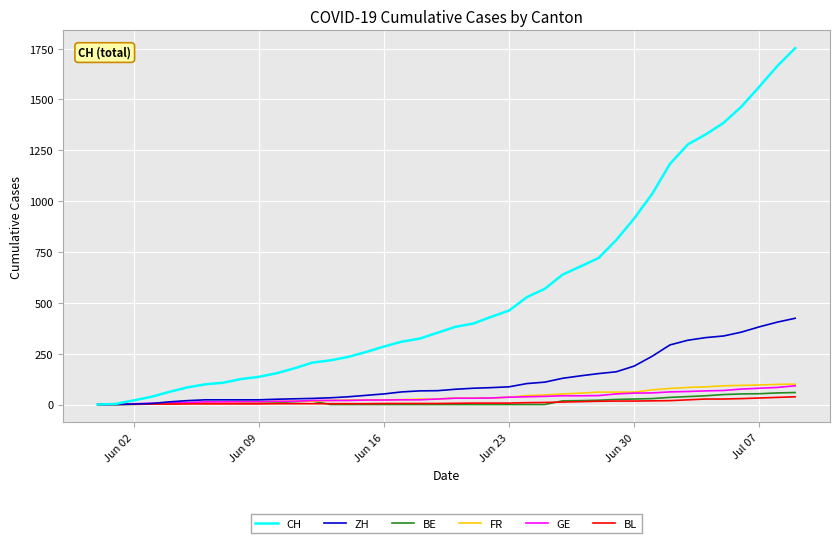

What is the difference between the maximum and minimum values in the BL series?

38